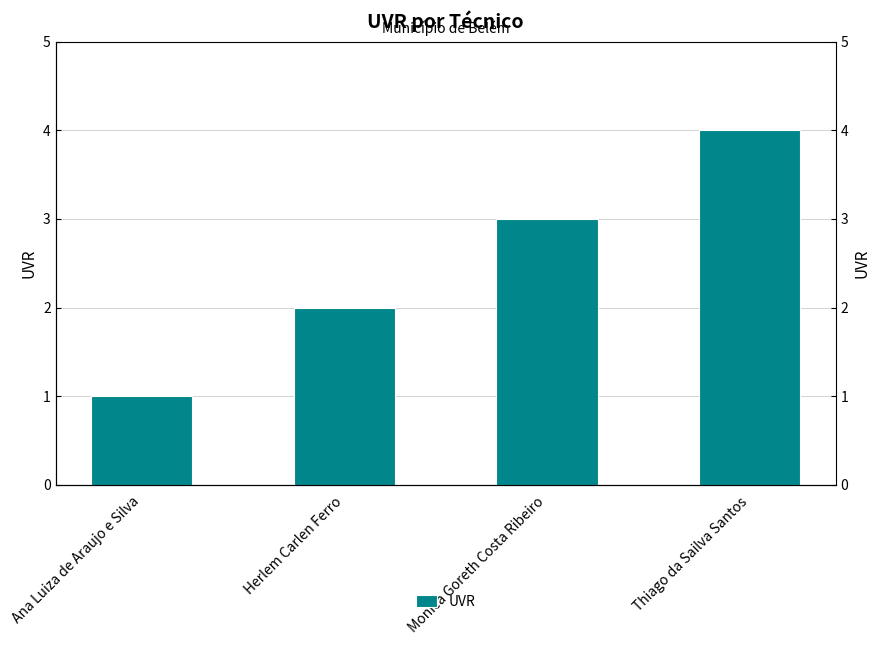

List the labels in order of value, smallest first.

Ana Luiza de Araujo e Silva, Herlem Carlen Ferro, Monica Goreth Costa Ribeiro, Thiago da Sailva Santos